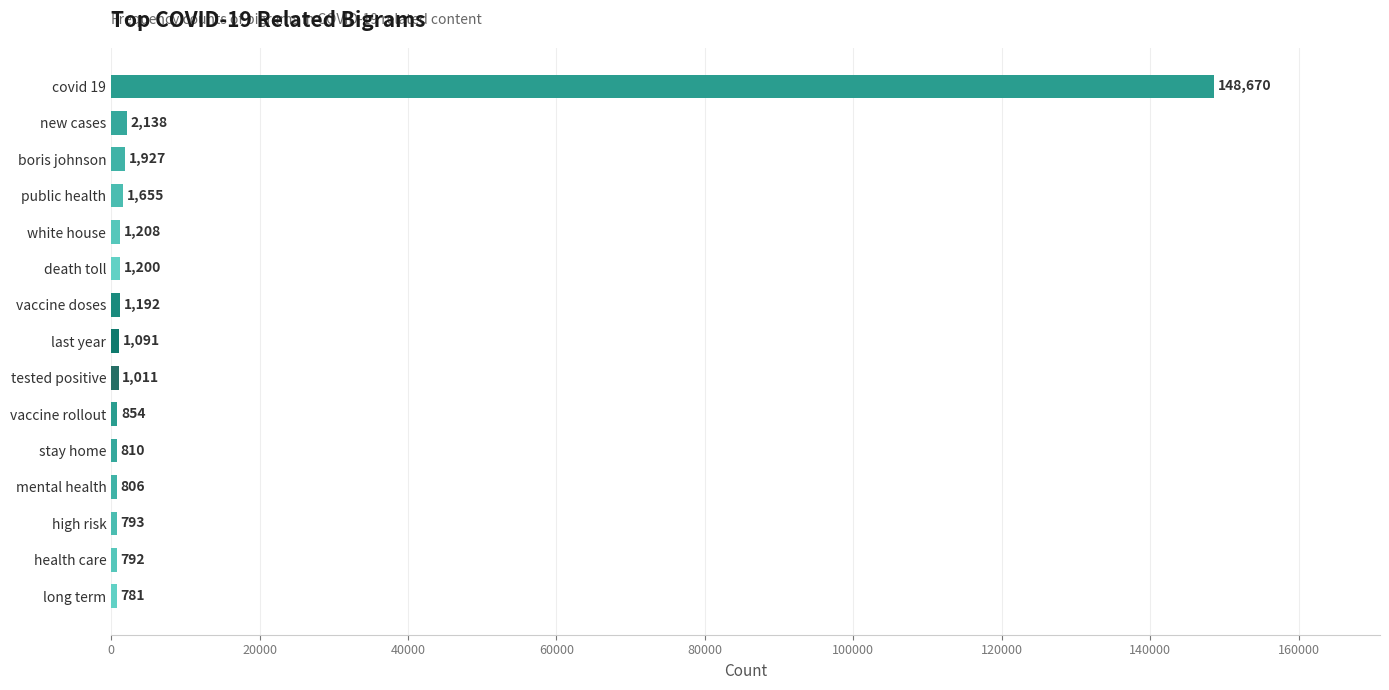

Between covid 19 and health care, which is larger?

covid 19